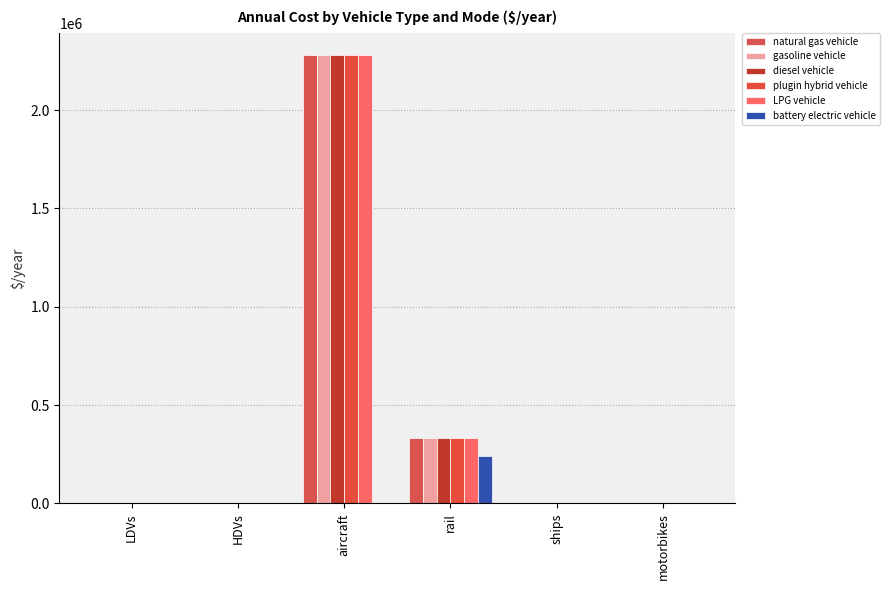

Where is battery electric vehicle nearest to the value 121705?

HDVs